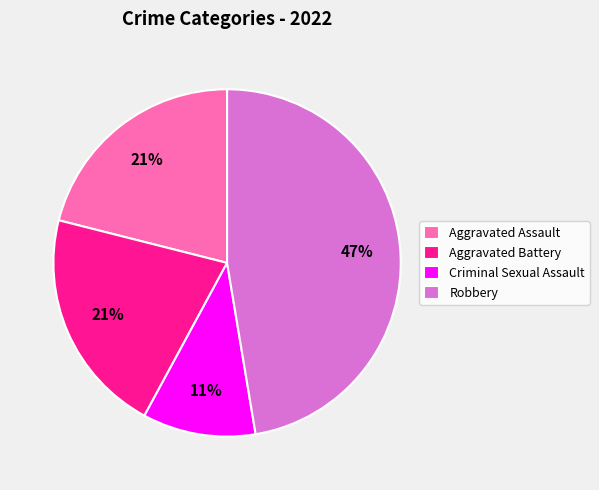

Count the number of slices in the pie.

4